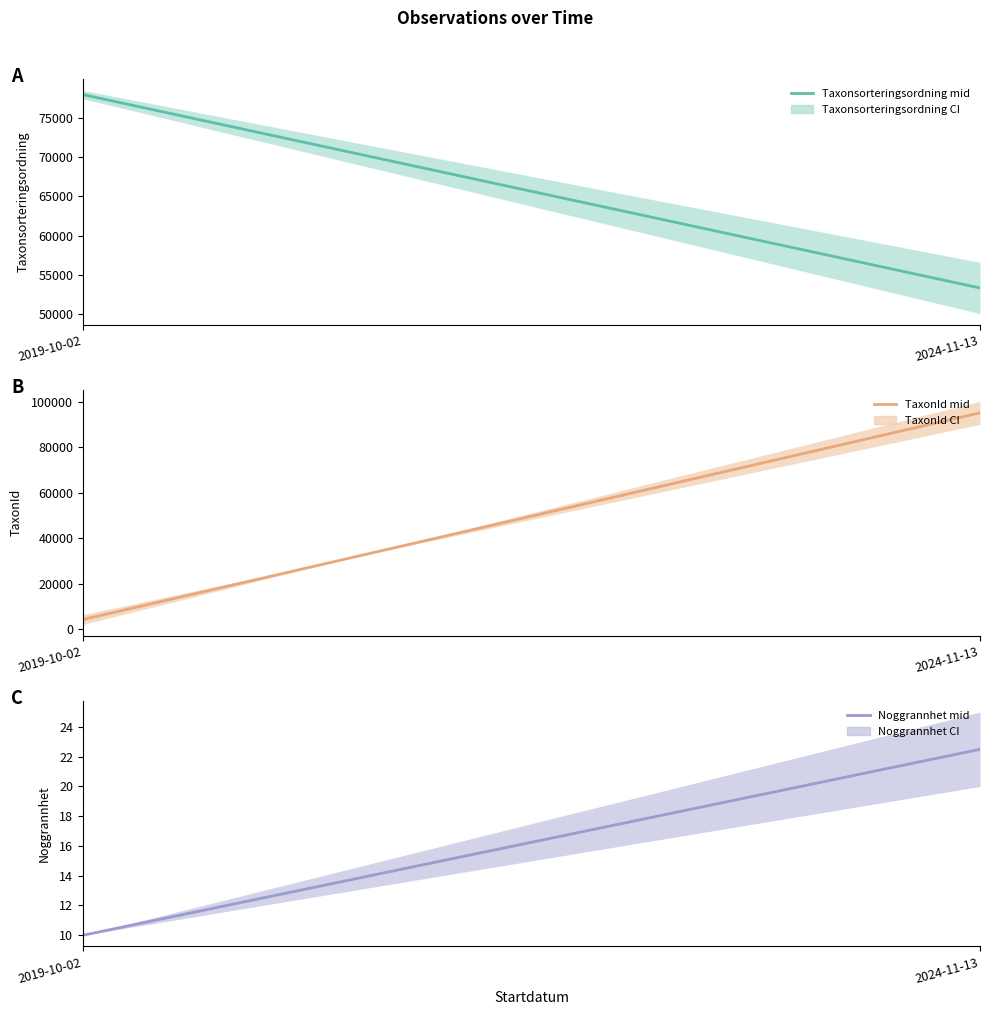

Reading left to right, list all the values displayed in this chart.

Taxonsorteringsordning: 78038.0	53283.5
TaxonId: 4253.0	95069.0
Noggrannhet: 10.0	22.5